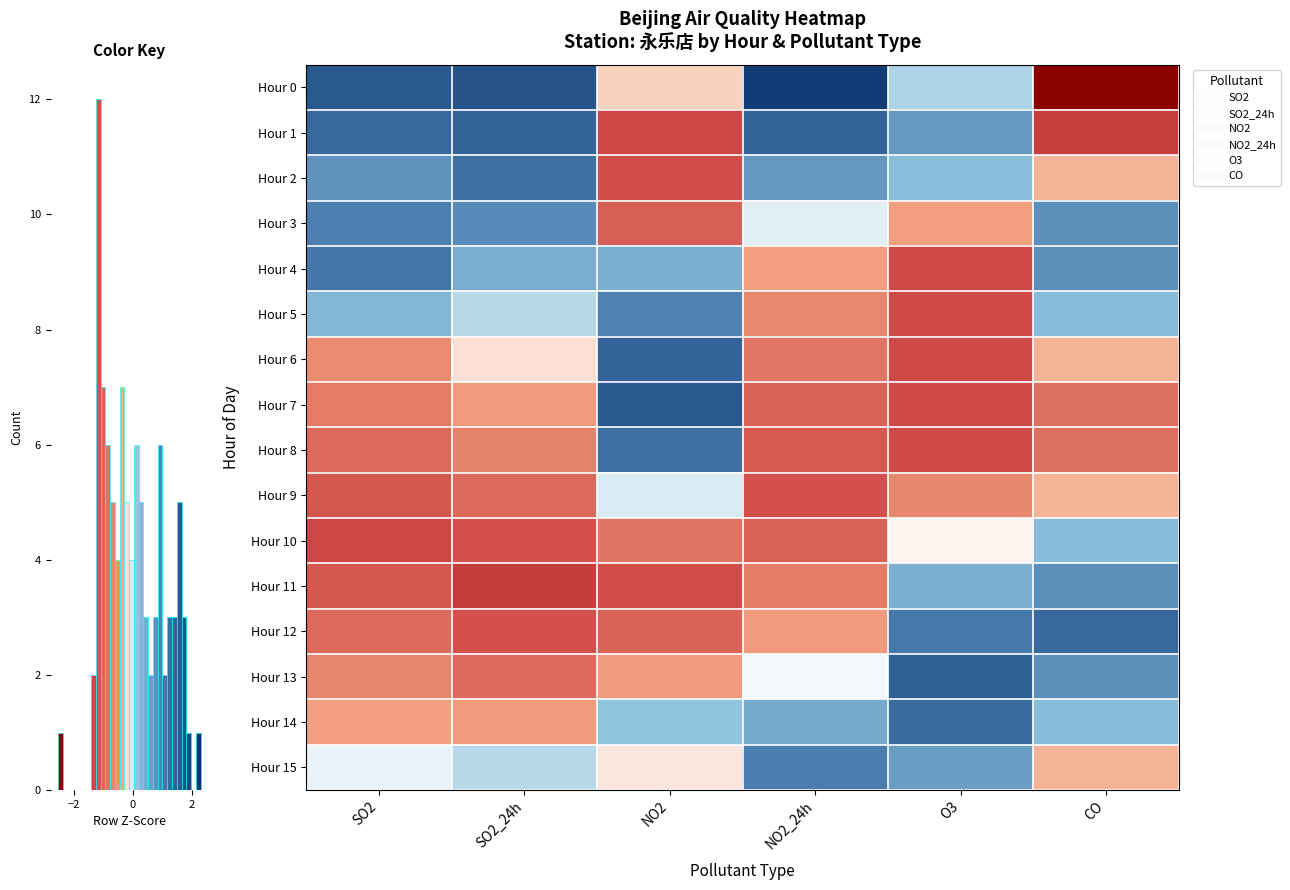

The Hour 14 series shows 0.4 at CO. True or false?

True